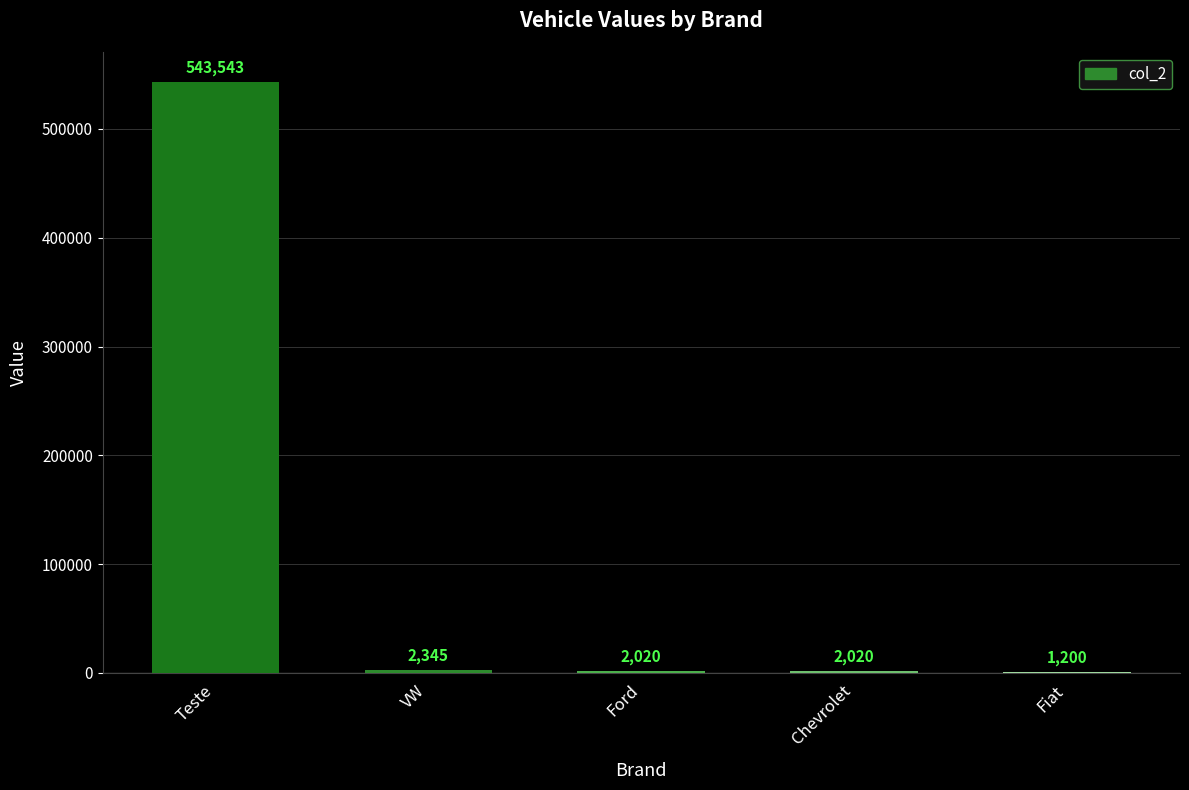

Which label corresponds to the largest value in the chart?

Teste